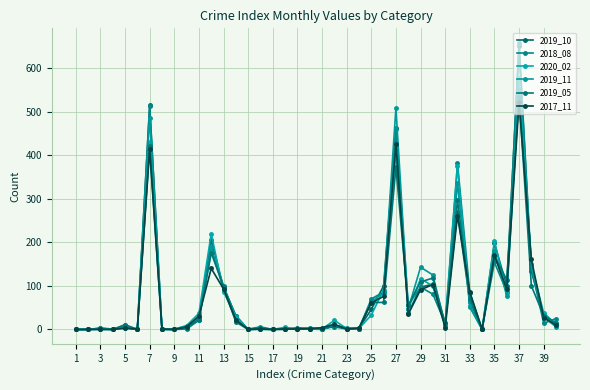

At which label does 2019_05 reach its peak?

37